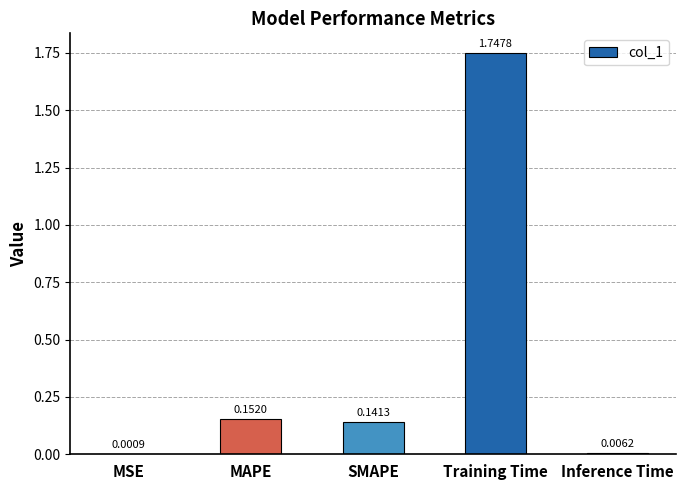

What is the sum of the values at SMAPE and Training Time?

1.9